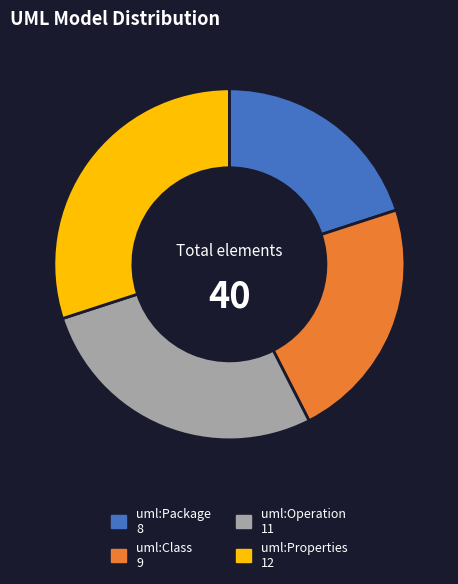

Is there a majority slice in this chart?

No